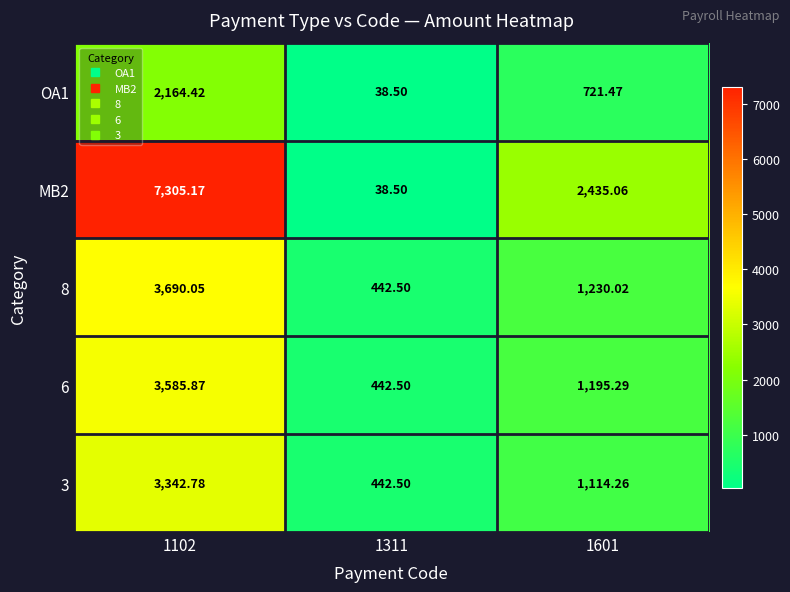

Is the value of OA1 at 1311 greater than the value of 6 at 1601?

No